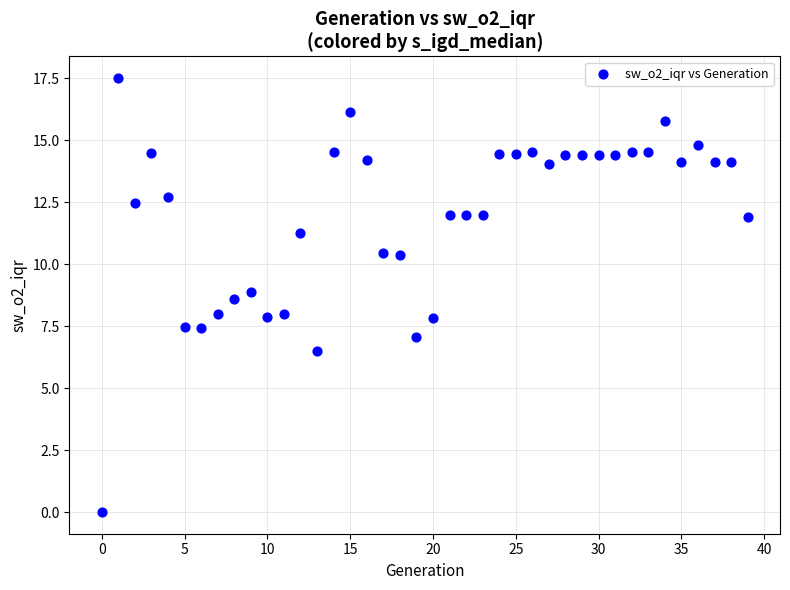

What is the range of Y values (max minus min)?

17.5